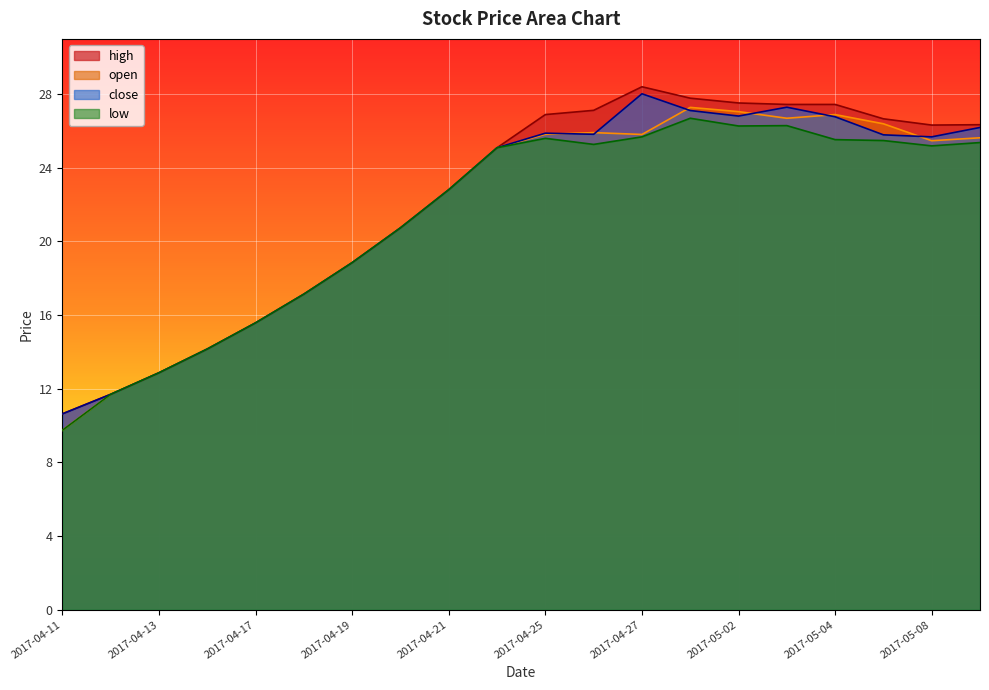

Where is low nearest to the value 18?

2017-04-19